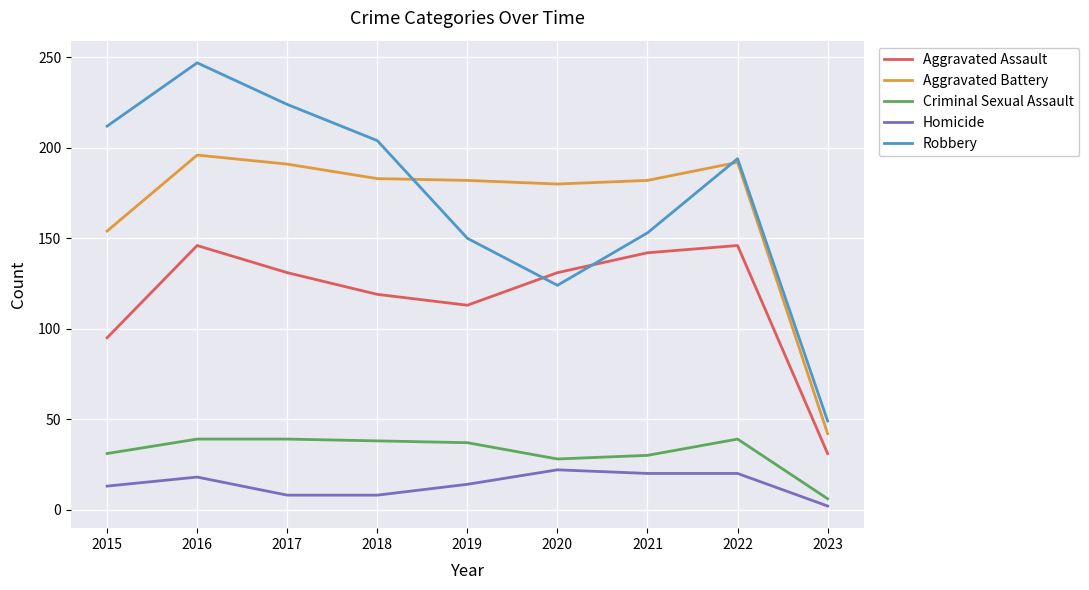

True or false: Robbery and Criminal Sexual Assault intersect in this chart.

False